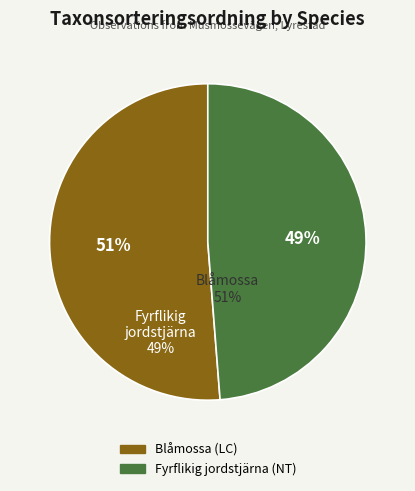

Which slice represents more than half of the pie?

Blåmossa (LC)